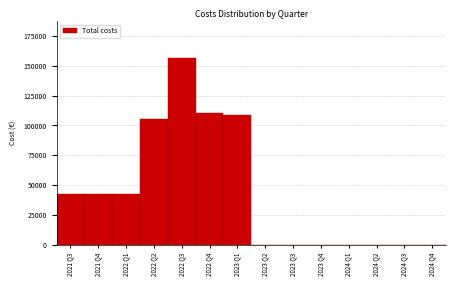

Reading right to left, transcribe all the data shown in this chart.

2024 Q4=0.0	2024 Q3=0.0	2024 Q2=0.0	2024 Q1=0.0	2023 Q4=0.0	2023 Q3=0.0	2023 Q2=0.0	2023 Q1=108460.0	2022 Q4=110217.2	2022 Q3=156063.2	2022 Q2=105600.0	2022 Q1=42240.0	2021 Q4=42240.0	2021 Q3=42240.0